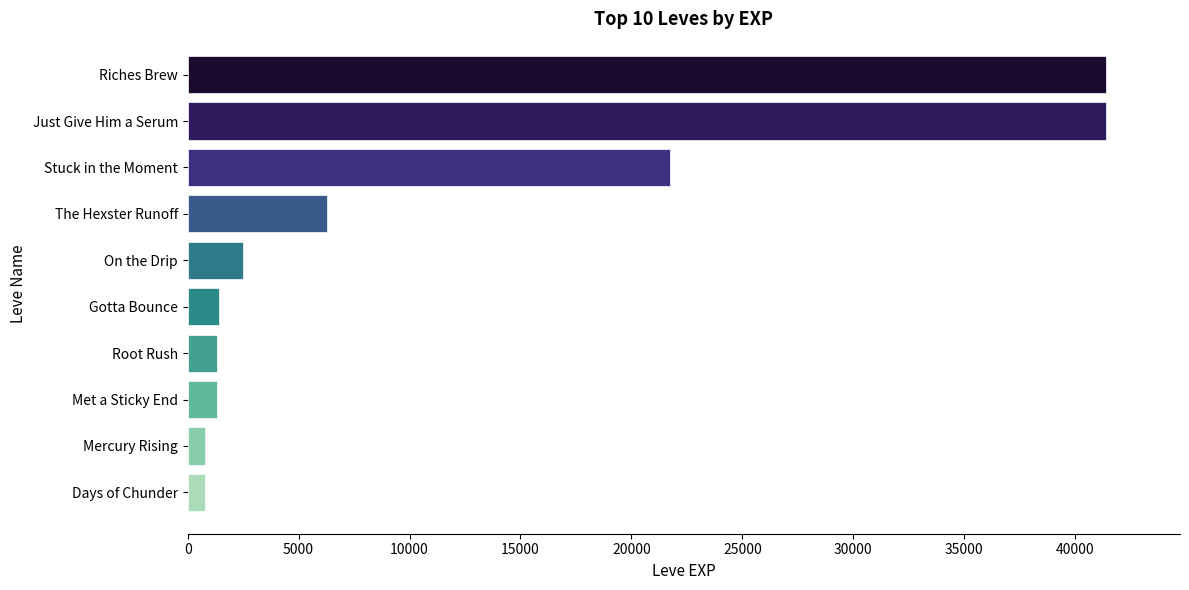

True or false: the data shows 6280 at The Hexster Runoff.

True